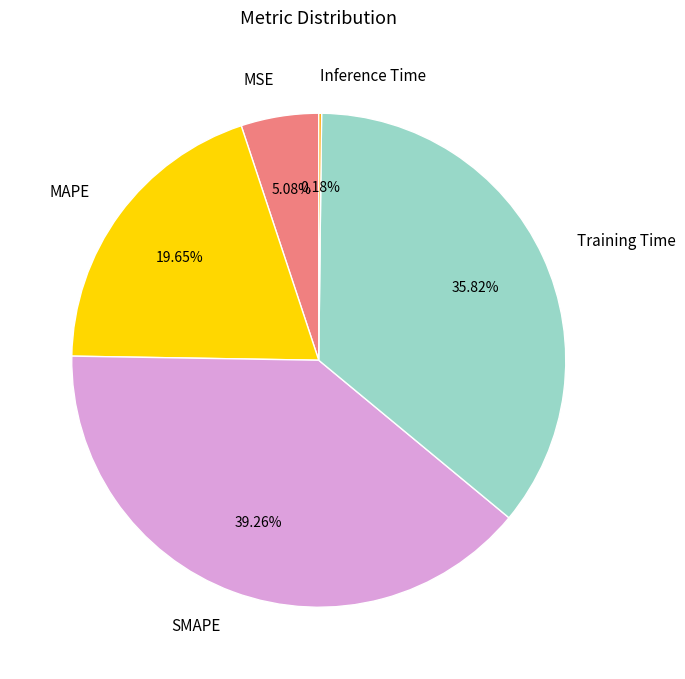

Is there any slice that represents more than half of the pie?

No